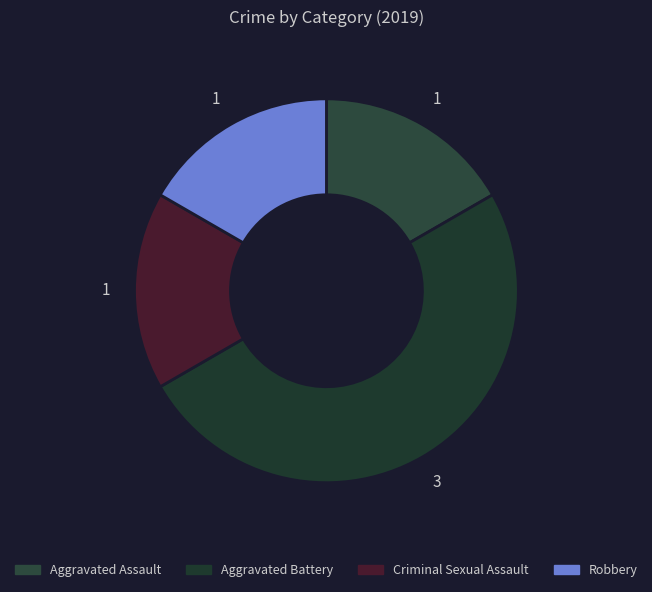

What is the largest slice in the pie chart?

Aggravated Battery